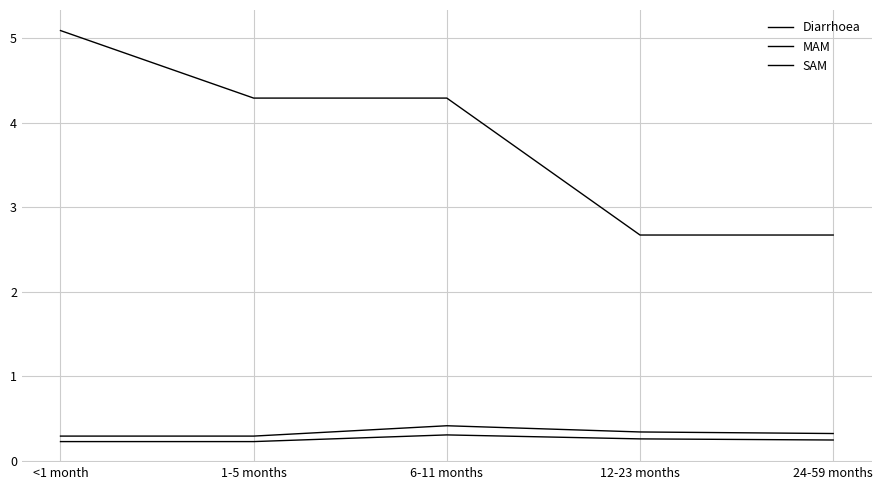

What is the value of the SAM point at the 2nd from the left?

0.2